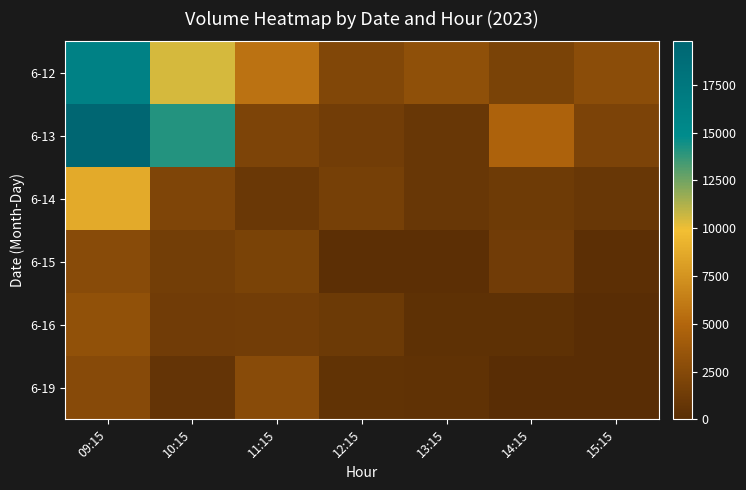

Reading right to left, what are all the values shown in this chart?

6-12: 15:15=2845	14:15=1882	13:15=3066	12:15=2246	11:15=5674	10:15=10490	09:15=16216
6-13: 15:15=1933	14:15=4636	13:15=881	12:15=1409	11:15=2068	10:15=14136	09:15=19777
6-14: 15:15=904	14:15=1223	13:15=899	12:15=1660	11:15=952	10:15=2089	09:15=8805
6-15: 15:15=172	14:15=1345	13:15=222	12:15=224	11:15=1907	10:15=1482	09:15=2632
6-16: 15:15=0	14:15=338	13:15=376	12:15=1149	11:15=1401	10:15=1367	09:15=3137
6-19: 15:15=0	14:15=0	13:15=452	12:15=533	11:15=2677	10:15=646	09:15=2588